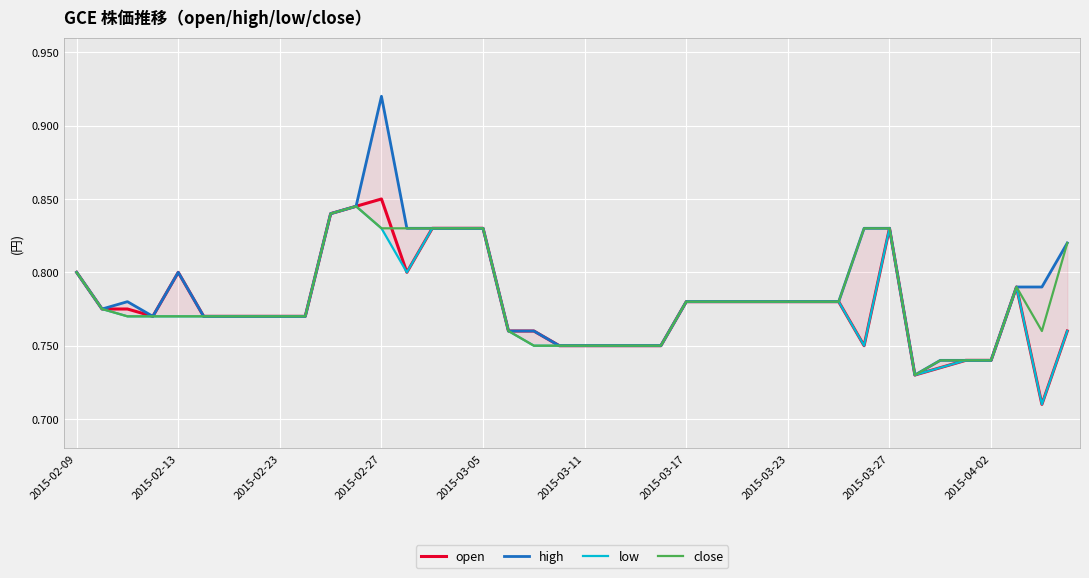

Does the chart display data point markers on the line(s)?

No